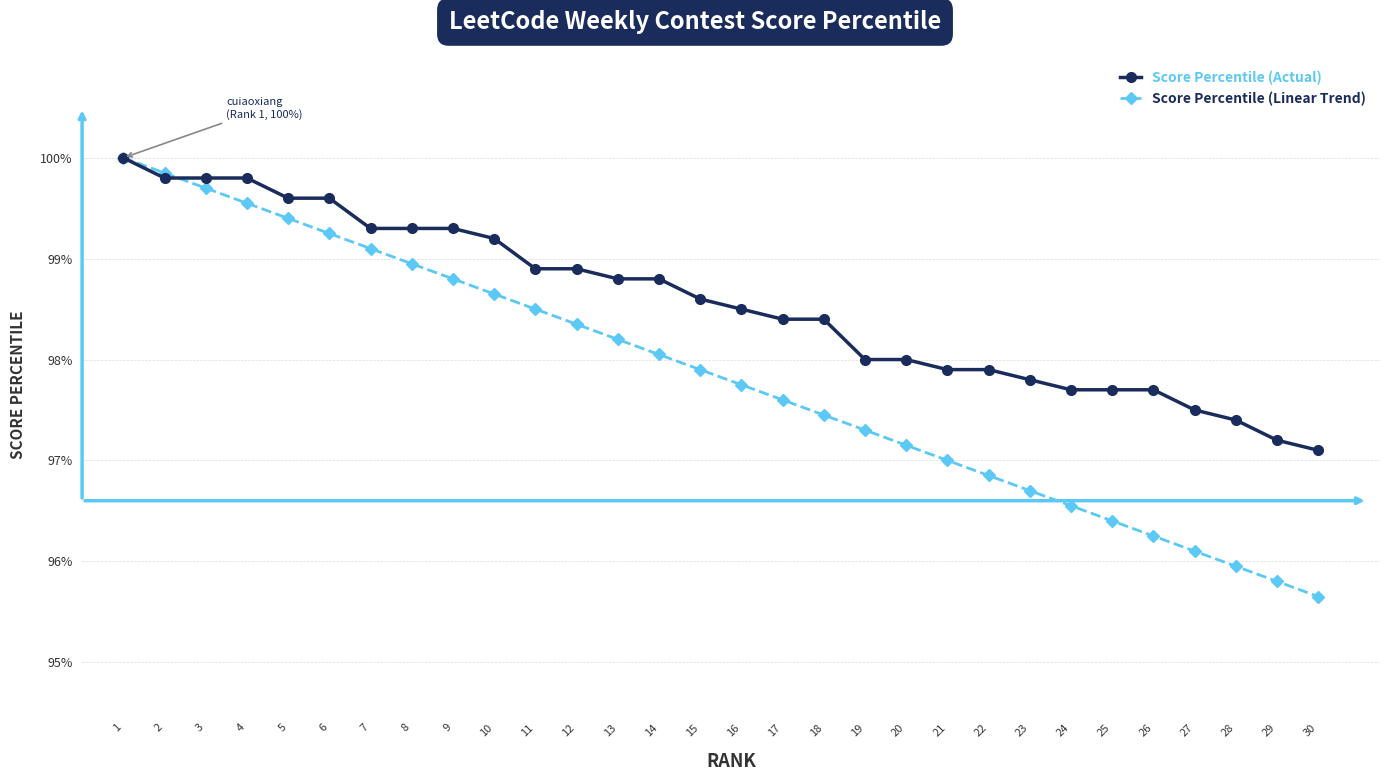

Which series has the largest total across all categories?

Score Percentile (Actual)